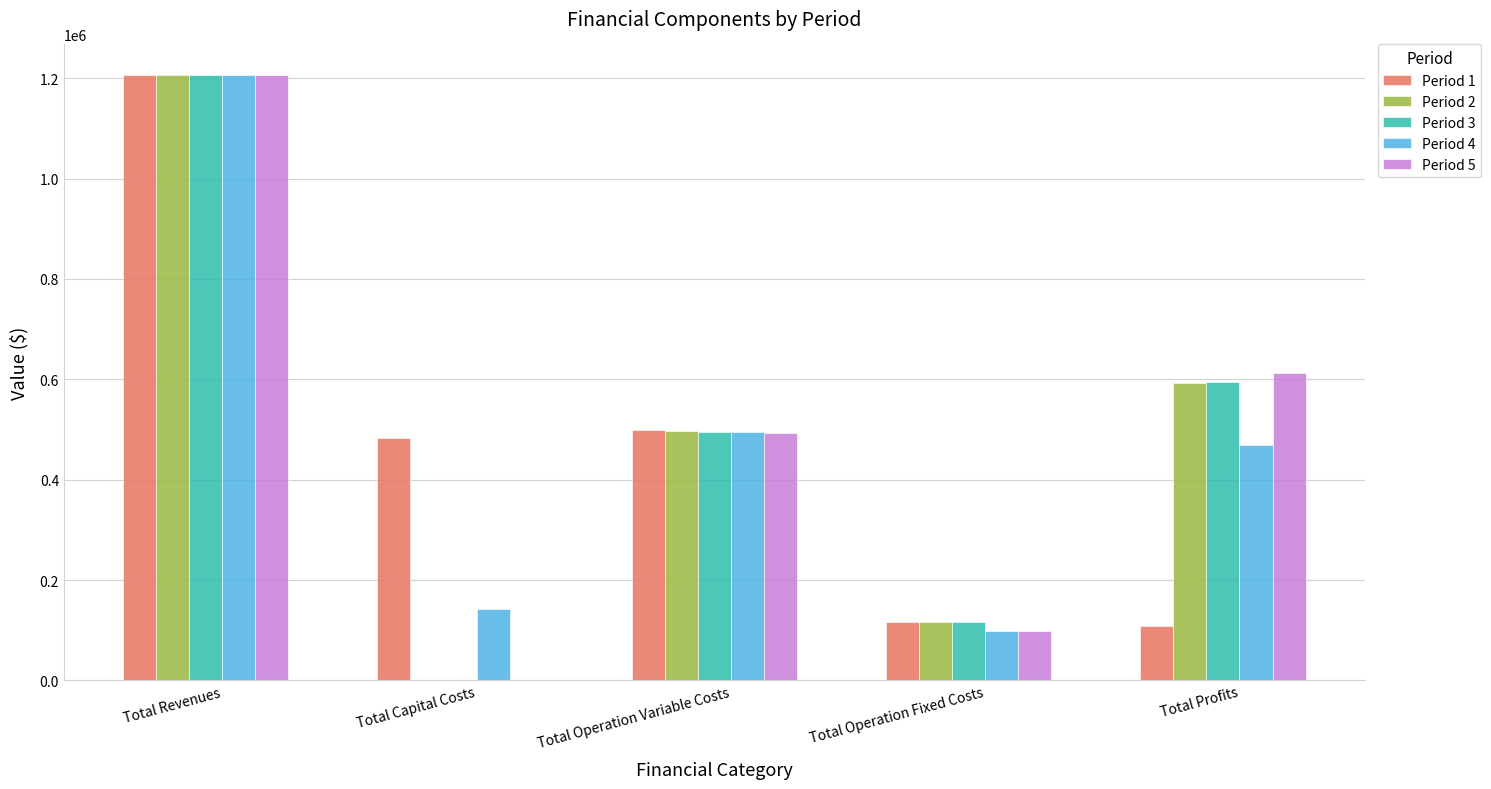

Is the value of Period 2 at Total Capital Costs greater than the value of Period 1 at Total Capital Costs?

No